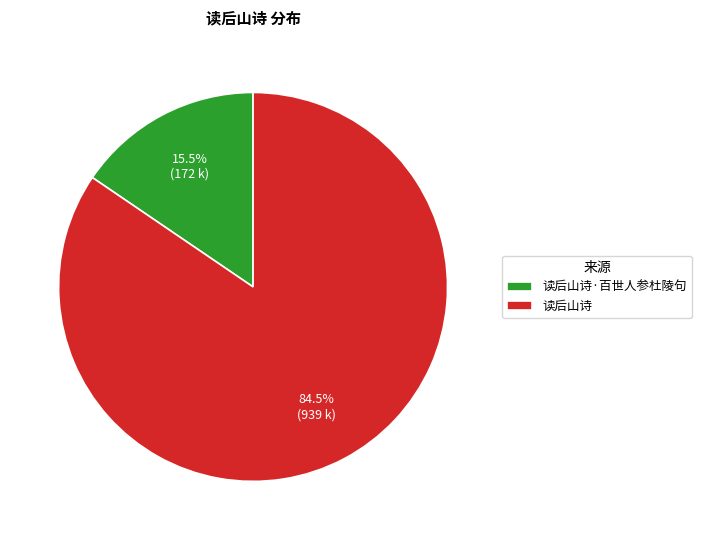

Which slice is the largest?

读后山诗